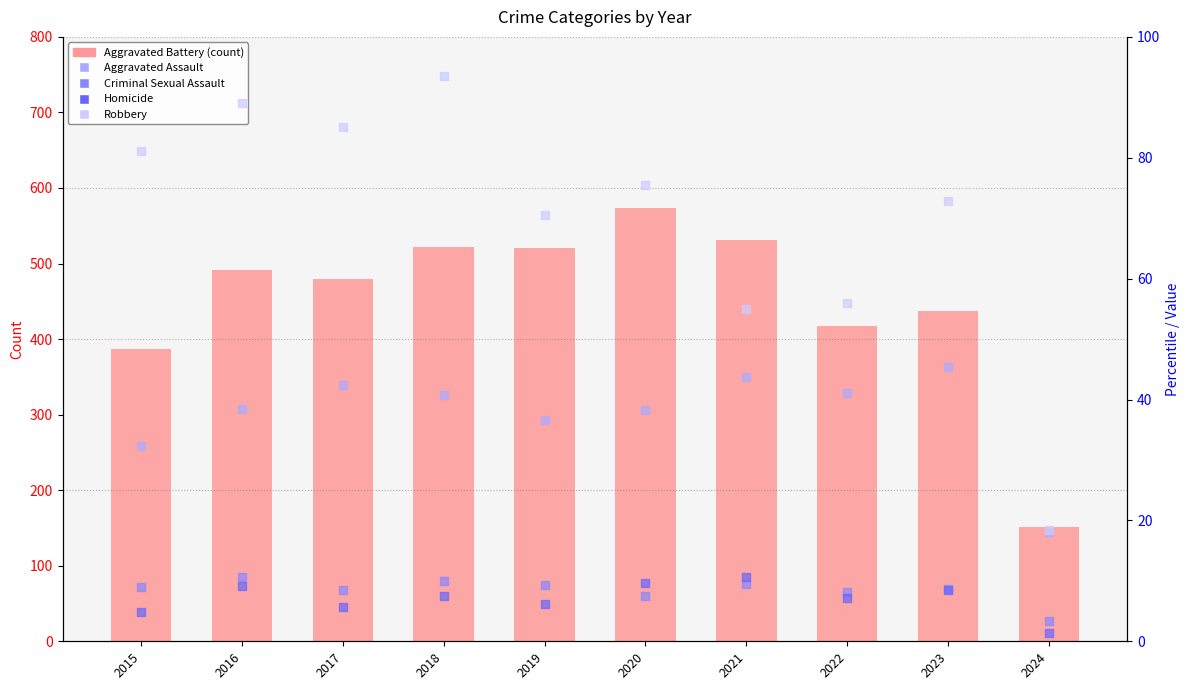

At which category is the sum across all series the highest?

2020